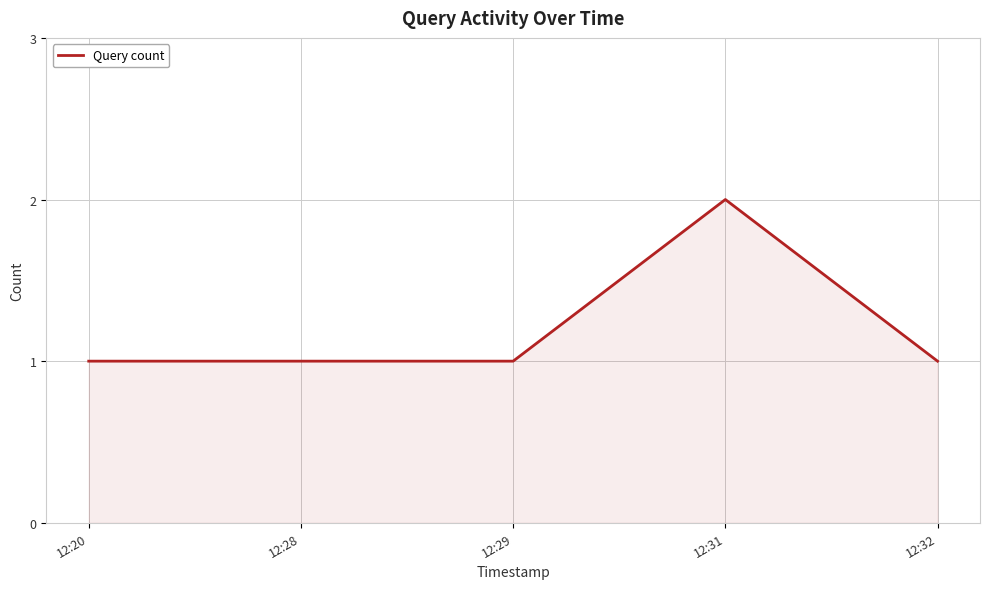

Reading left to right, transcribe all the data shown in this chart.

12:20=1	12:28=1	12:29=1	12:31=2	12:32=1